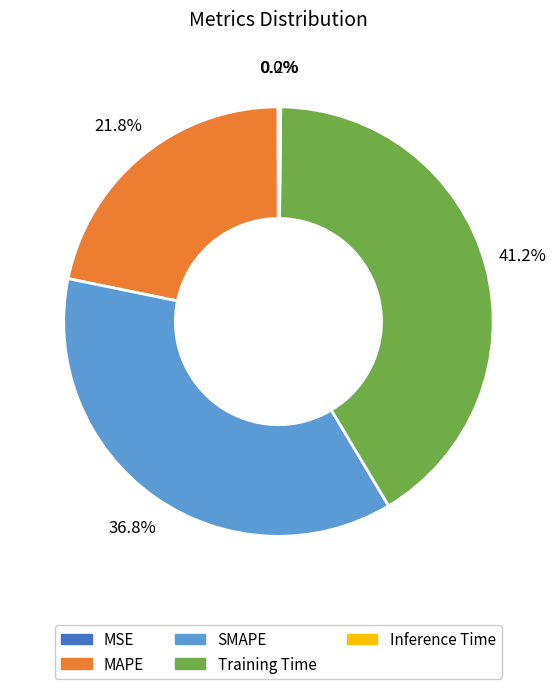

To the nearest percent, what portion does MAPE represent?

22%